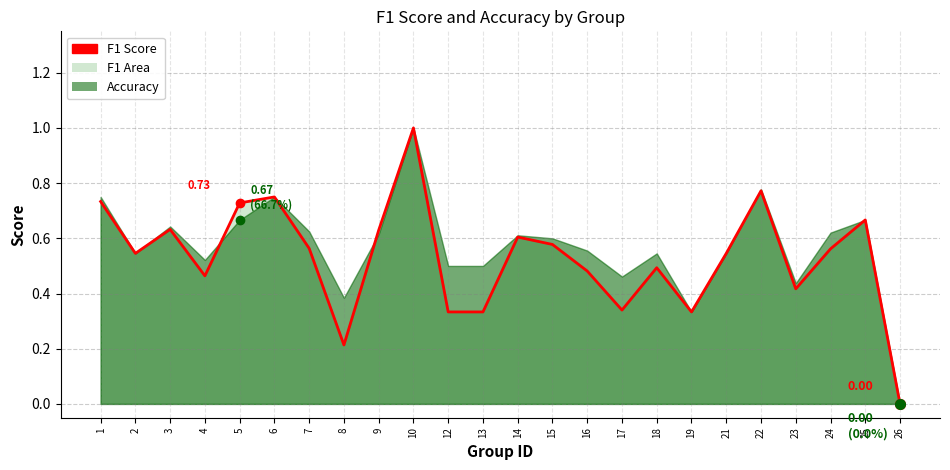

At which category does the data reach its first local valley?

2